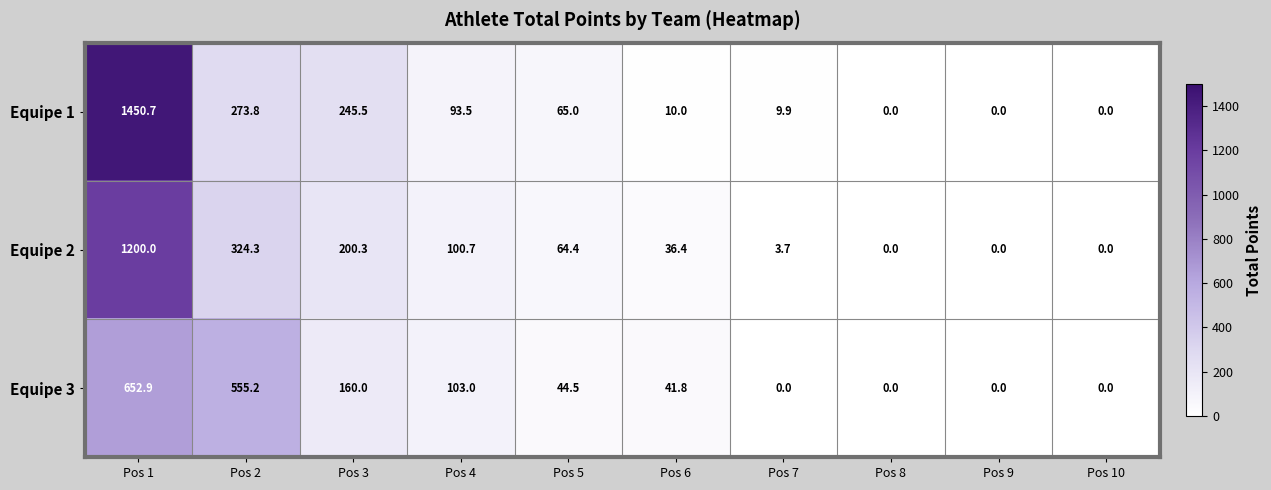

At which label does Equipe 1 first exceed 65?

Pos 1